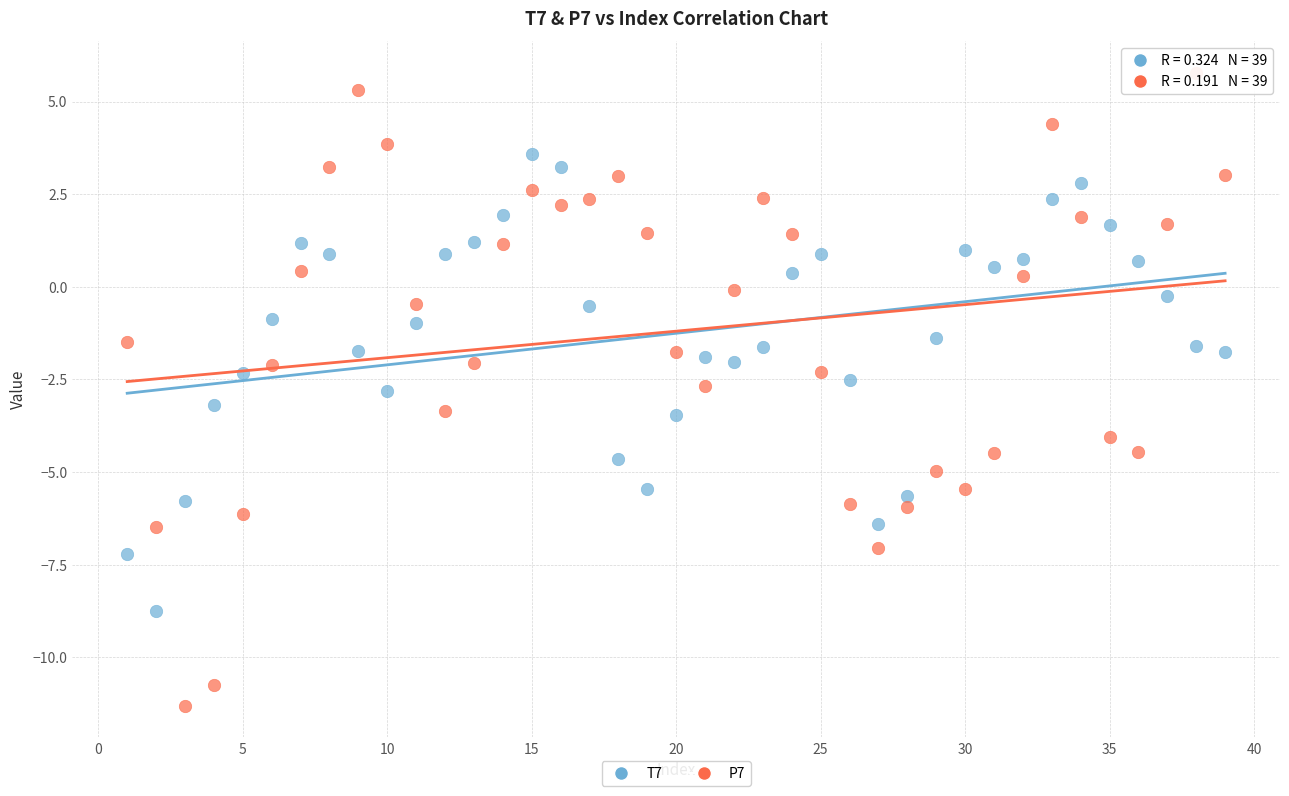

Which series has the widest spread of Y values?

P7